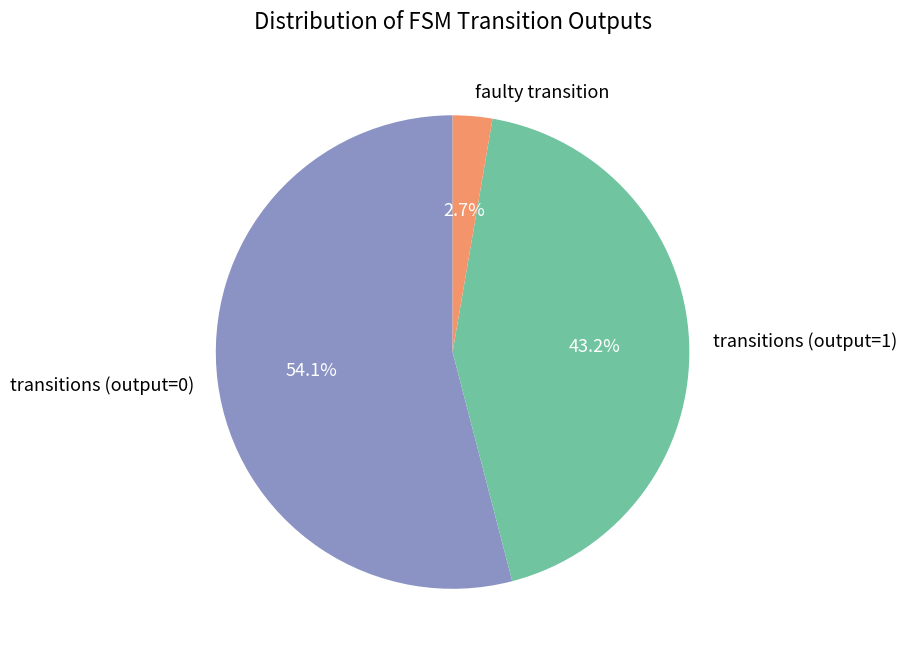

What is the total percentage of transitions (output=1) and transitions (output=0)?

97.3%